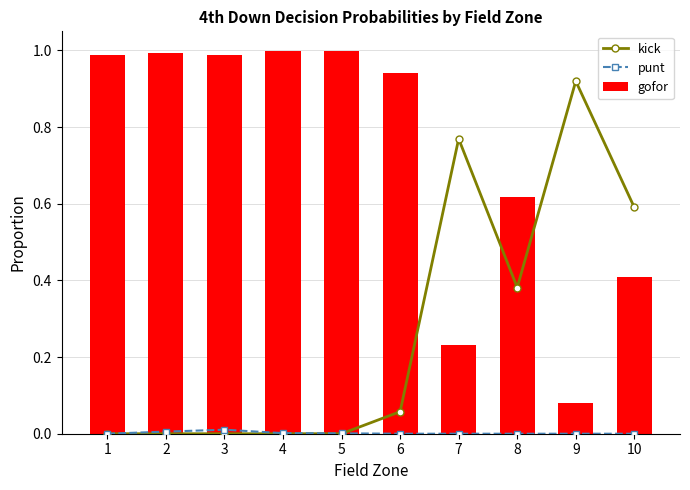

Reading left to right, what are all the values shown in this chart?

kick: 1=0.0	2=0.0	3=0.0	4=0.0	5=0.0	6=0.1	7=0.8	8=0.4	9=0.9	10=0.6
punt: 1=0.0	2=0.0	3=0.0	4=0.0	5=0.0	6=0.0	7=0.0	8=0.0	9=0.0	10=0.0
gofor: 1=1.0	2=1.0	3=1.0	4=1.0	5=1.0	6=0.9	7=0.2	8=0.6	9=0.1	10=0.4